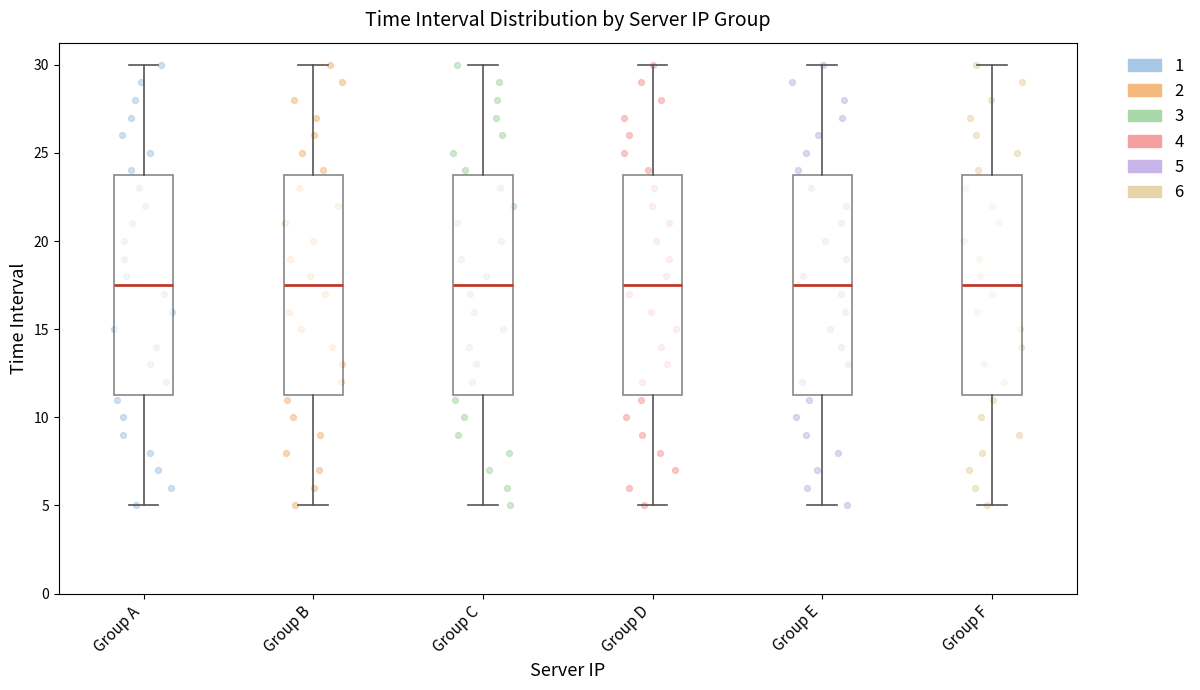

Where does the upper whisker of the box for Group D end on the y-axis? The values are not printed on the chart, so give them approximately, as read against the axis.

30.0